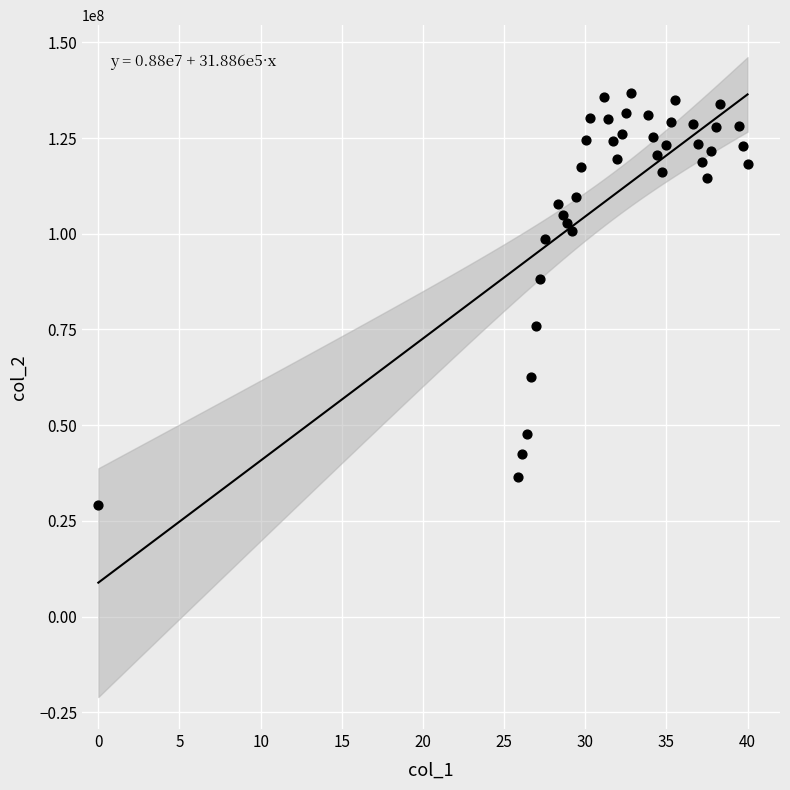

What is the range of Y values (max minus min)?

107799465